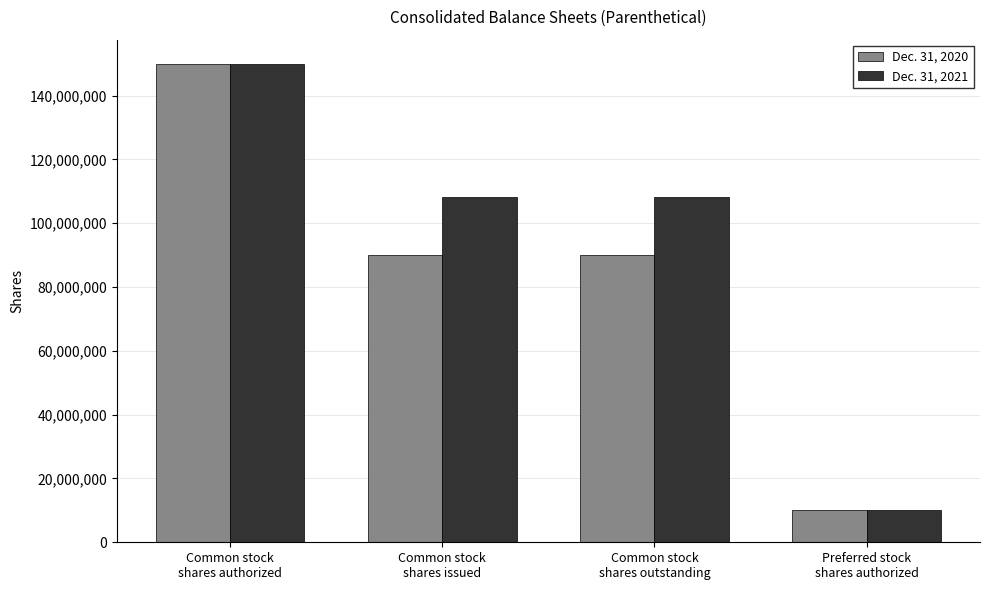

At which label does Dec. 31, 2020 first exceed 89991324?

Common stock
shares authorized